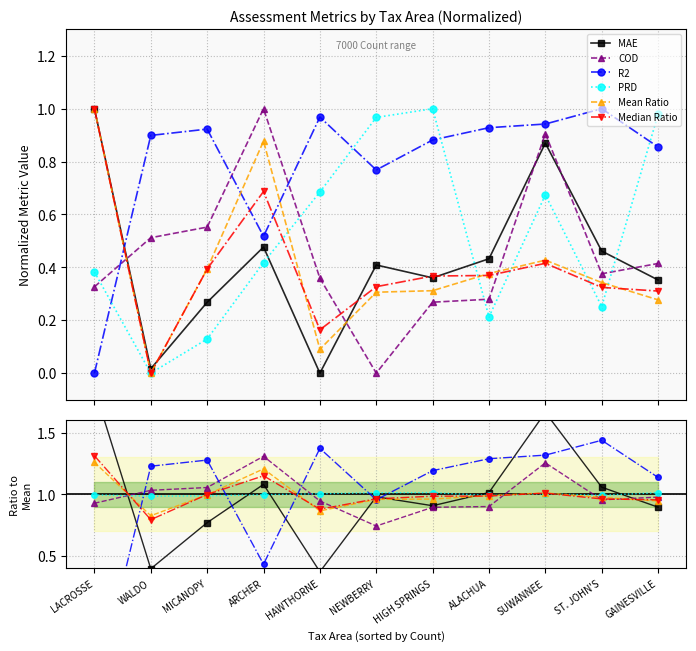

How many interior local peaks does the MAE series have?

3